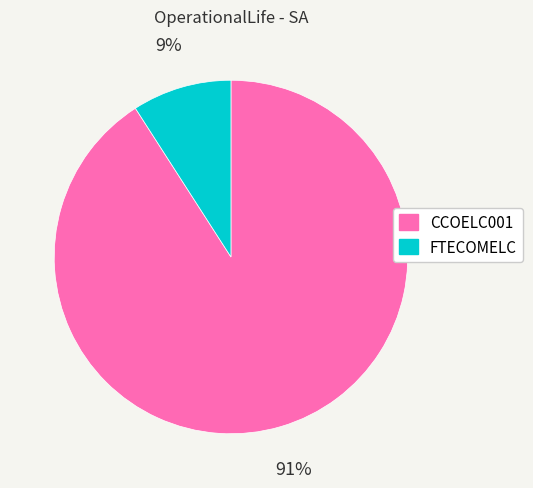

To the nearest percent, what is the difference between the FTECOMELC and CCOELC001 slice percentages?

82%